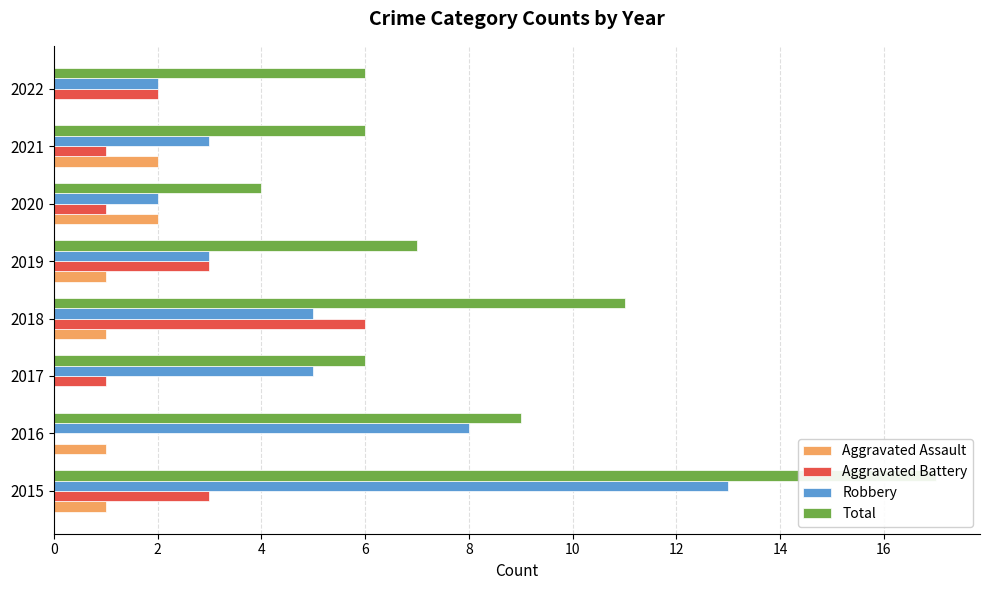

What is the highest value of the Aggravated Battery series?

6